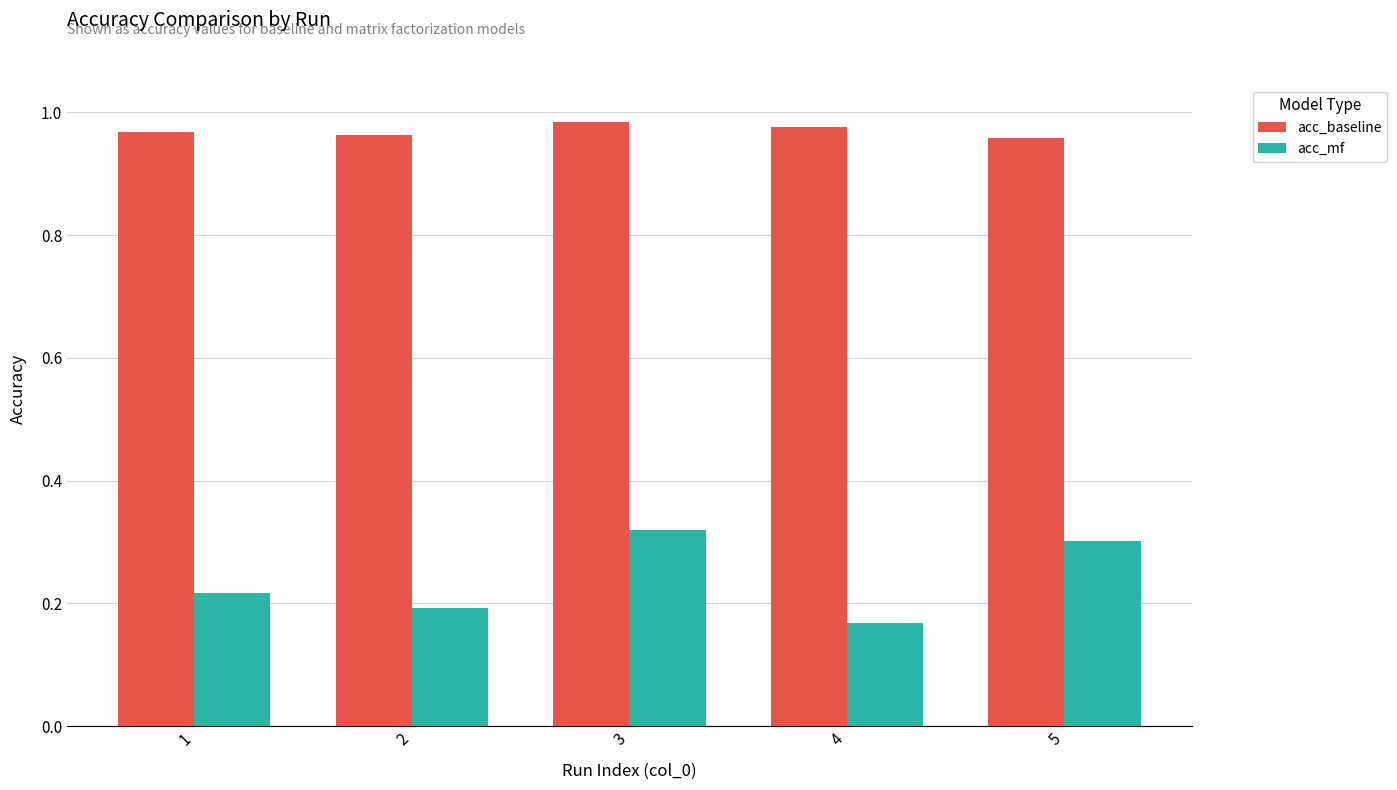

At which category is the sum across all series the highest?

3